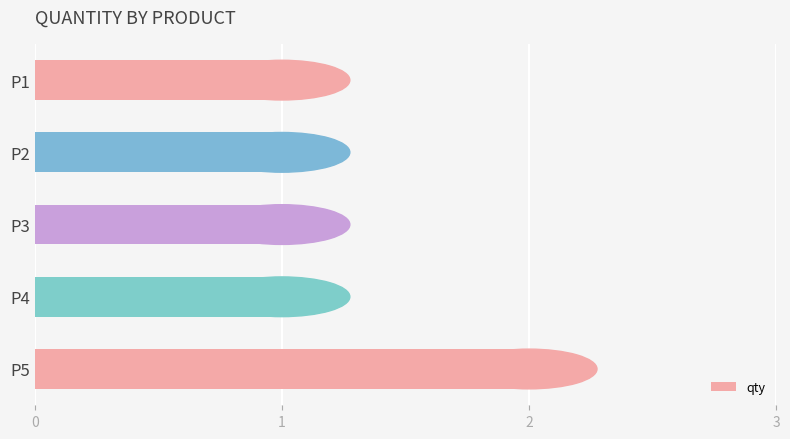

What is the sum of all values?

6